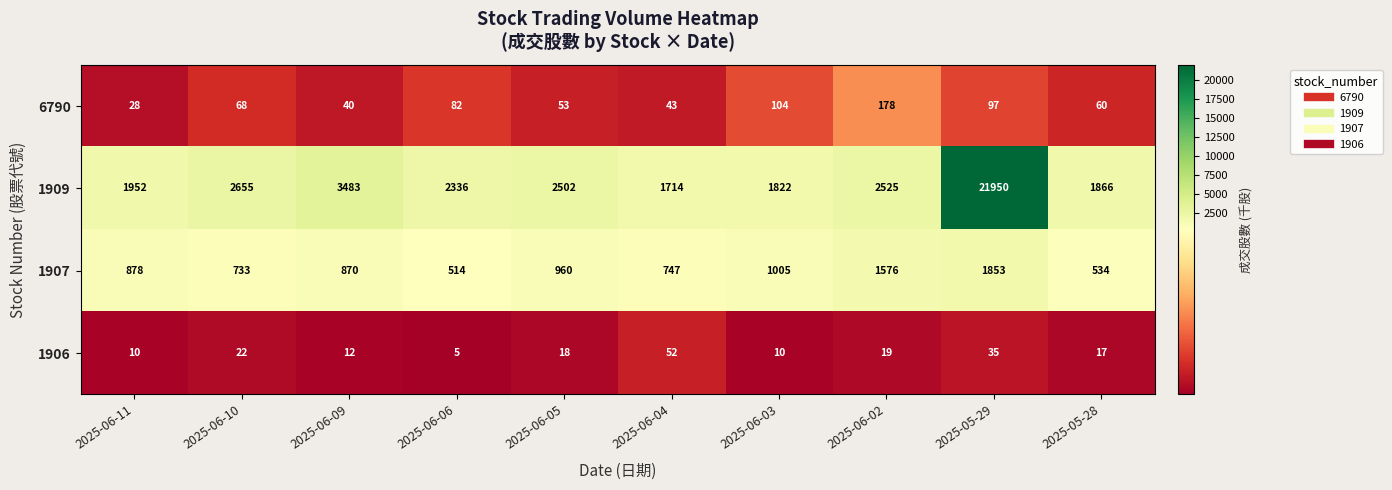

What is the total value across all series at 2025-06-03?

2941